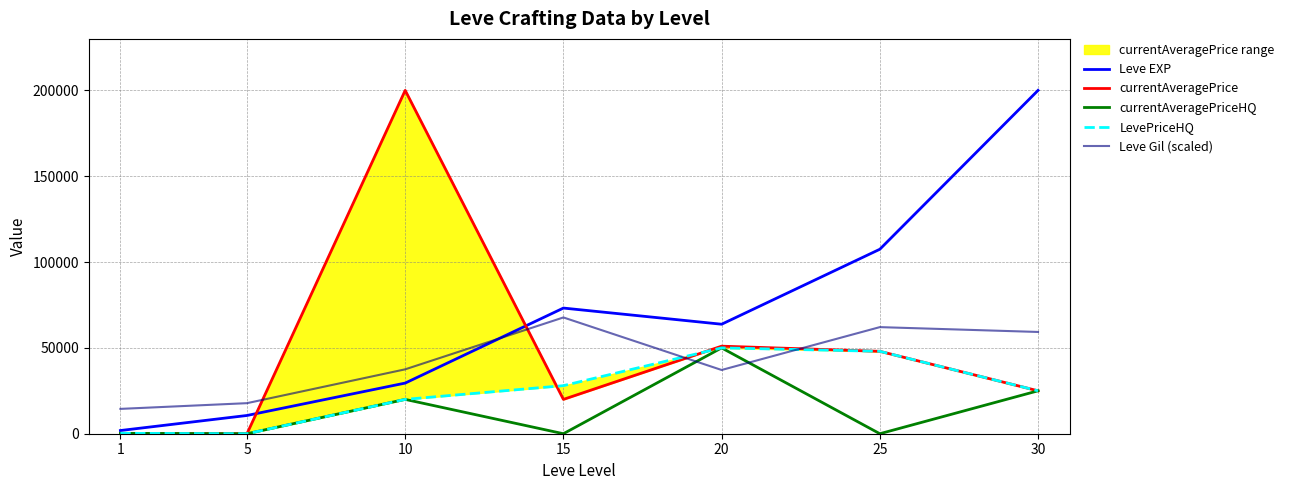

How many distinct data groups are displayed?

5